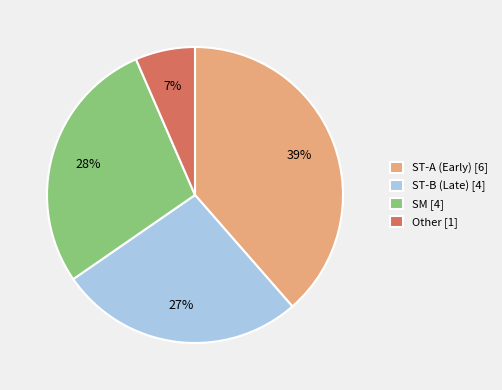

Which has a higher value, SM [4] or Other [1]?

SM [4]